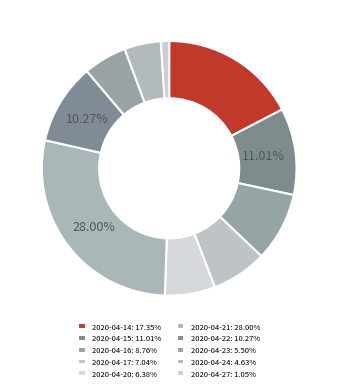

Is there a majority slice in this chart?

No